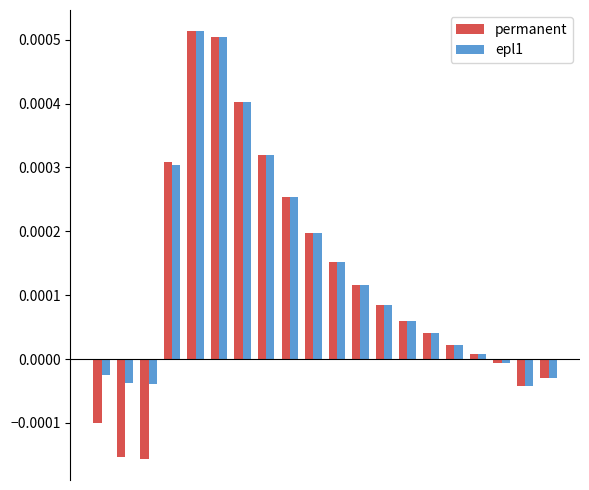

Which series has the widest spread of values?

permanent